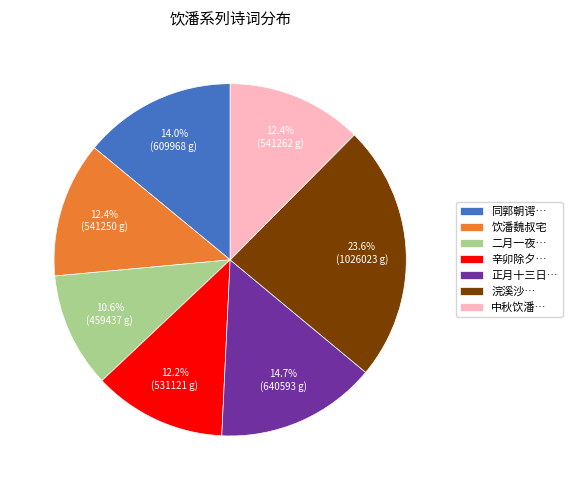

Which slice is the smallest?

二月一夜…